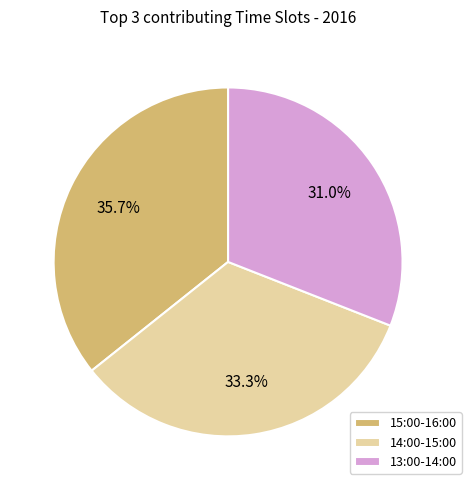

Which slice is the smallest?

13:00-14:00